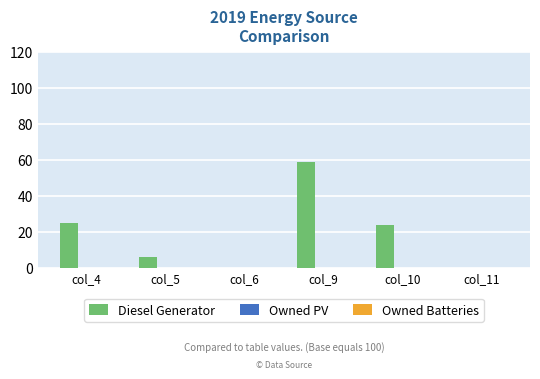

What is the sum of all values?

114